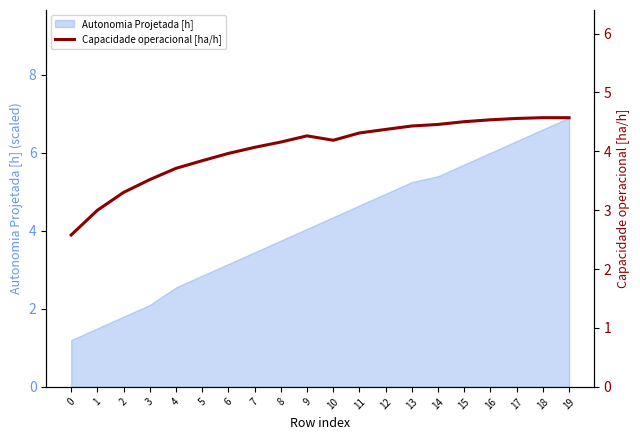

How many lines are shown in the chart?

1